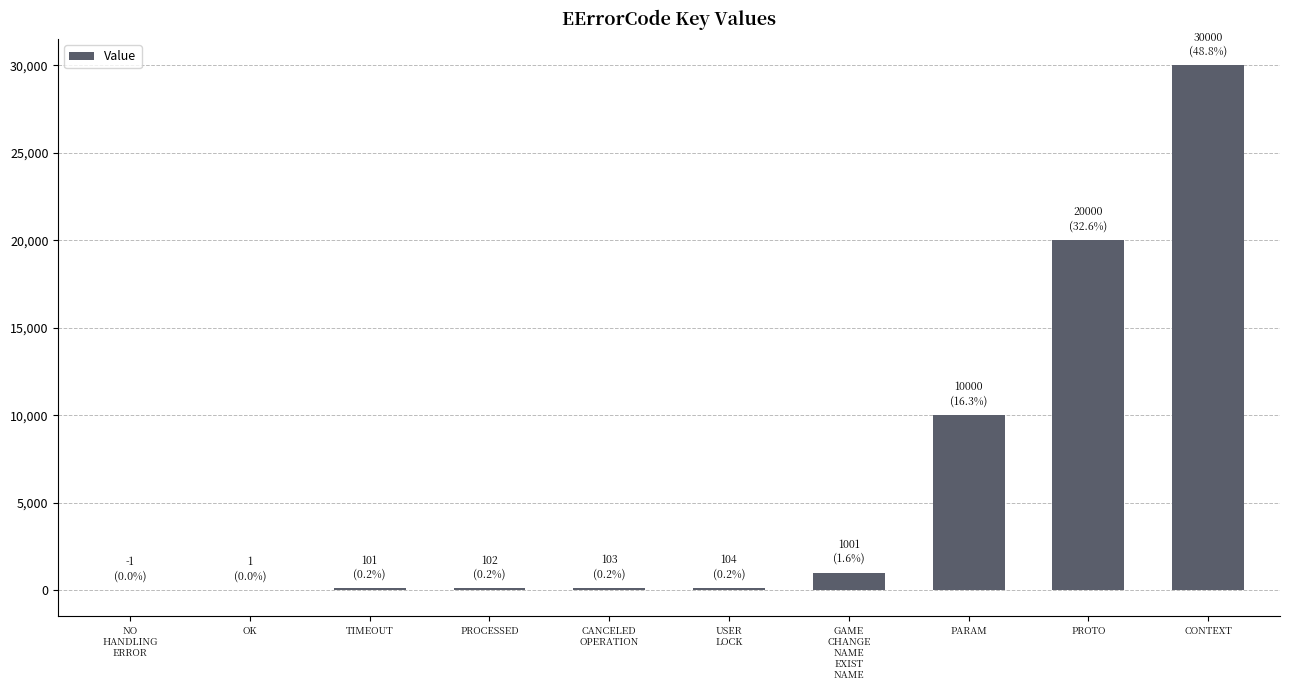

How many data points does each series have?

10